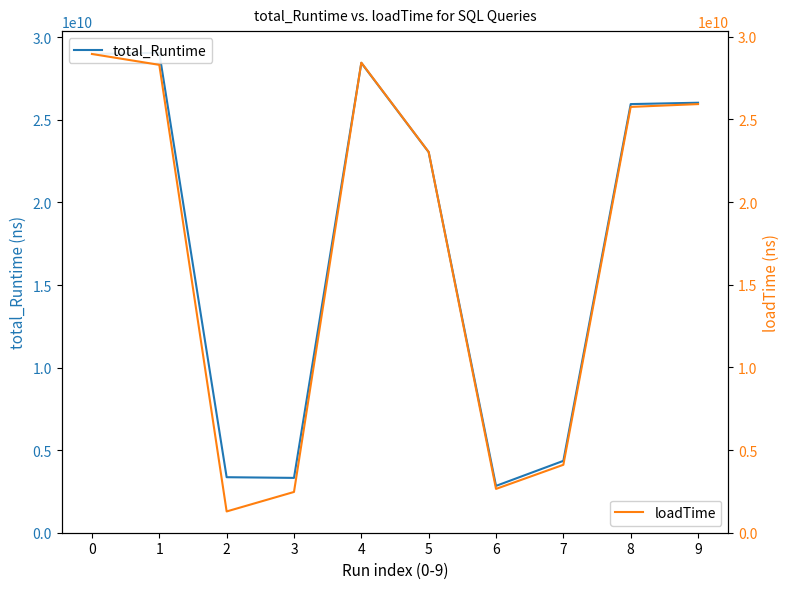

What are all the series names shown in the legend?

total_Runtime, loadTime